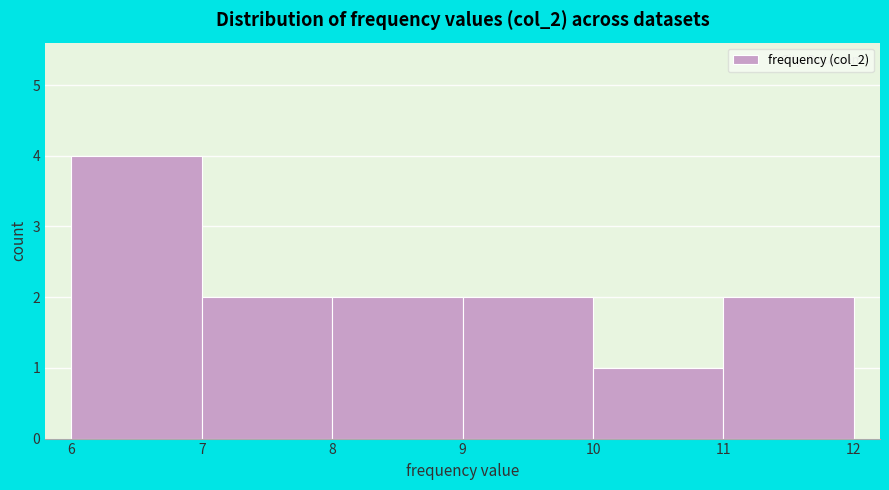

Reading left to right, transcribe this chart: for each bar, give the range it covers on the x-axis and its height. The values are not printed on the chart, so give them approximately, as read against the axis.

6 to 7: 4
7 to 8: 2
8 to 9: 2
9 to 10: 2
10 to 11: 1
11 to 12: 2